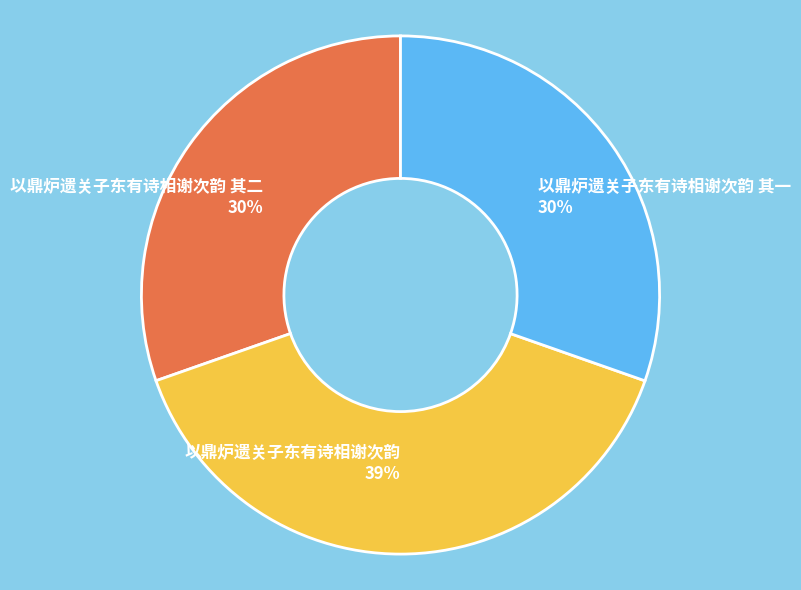

To the nearest percent, what portion does 以鼎炉遗关子东有诗相谢次韵 represent?

39%